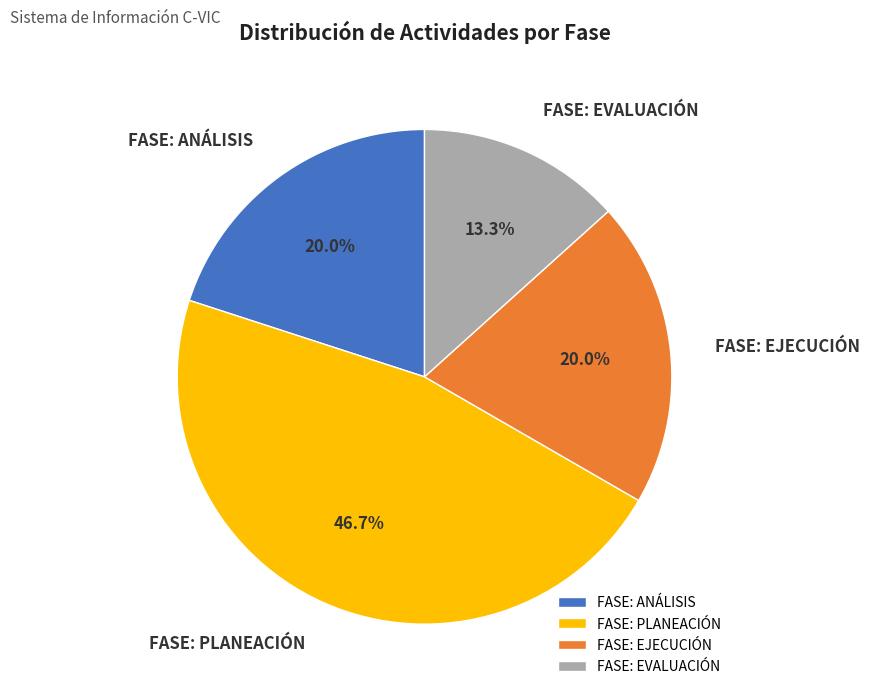

What is the smallest slice in the pie chart?

FASE: EVALUACIÓN